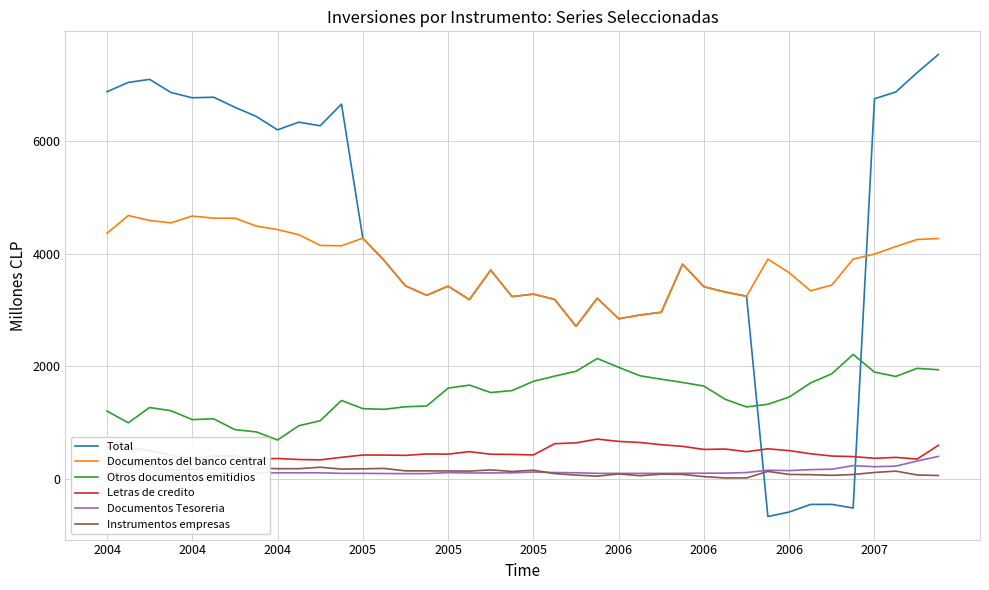

Where is Documentos Tesoreria nearest to the value 242?

35